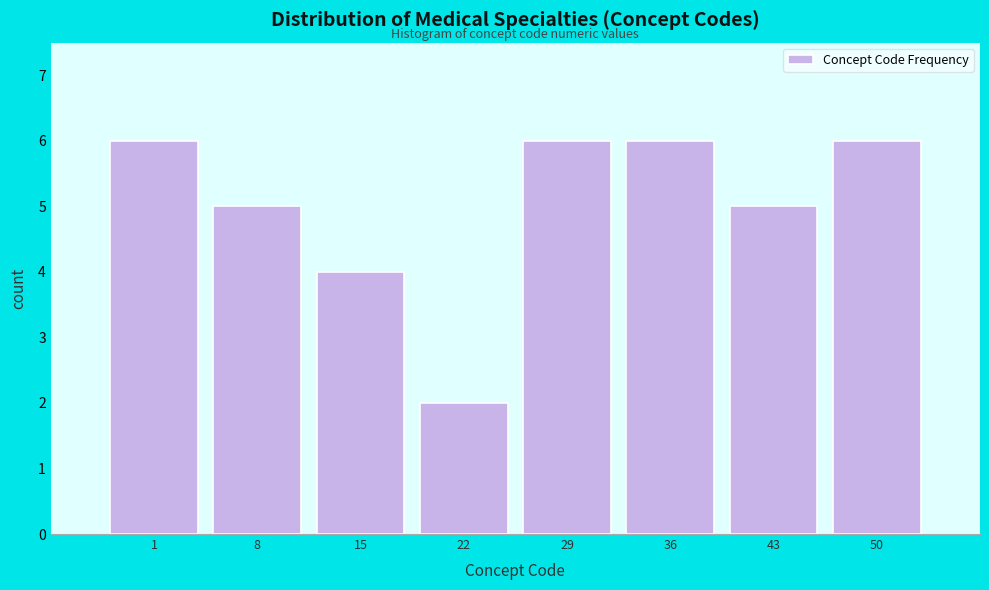

Reading left to right, extract all data points from this chart.

1=6	8=5	15=4	22=2	29=6	36=6	43=5	50=6